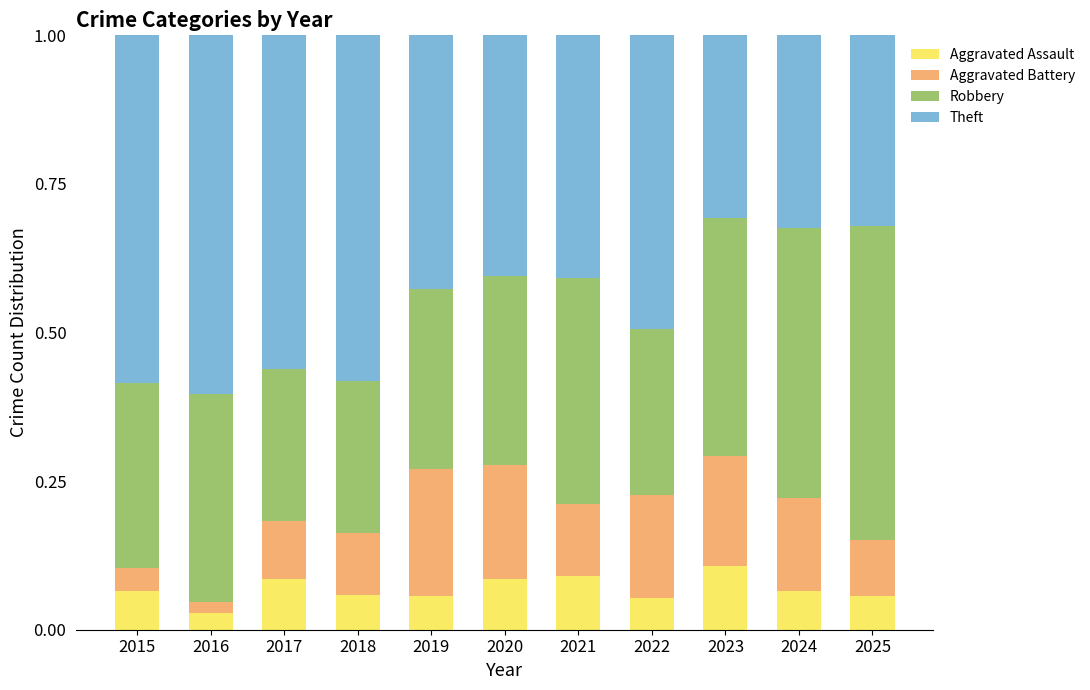

Are the bars horizontal?

No